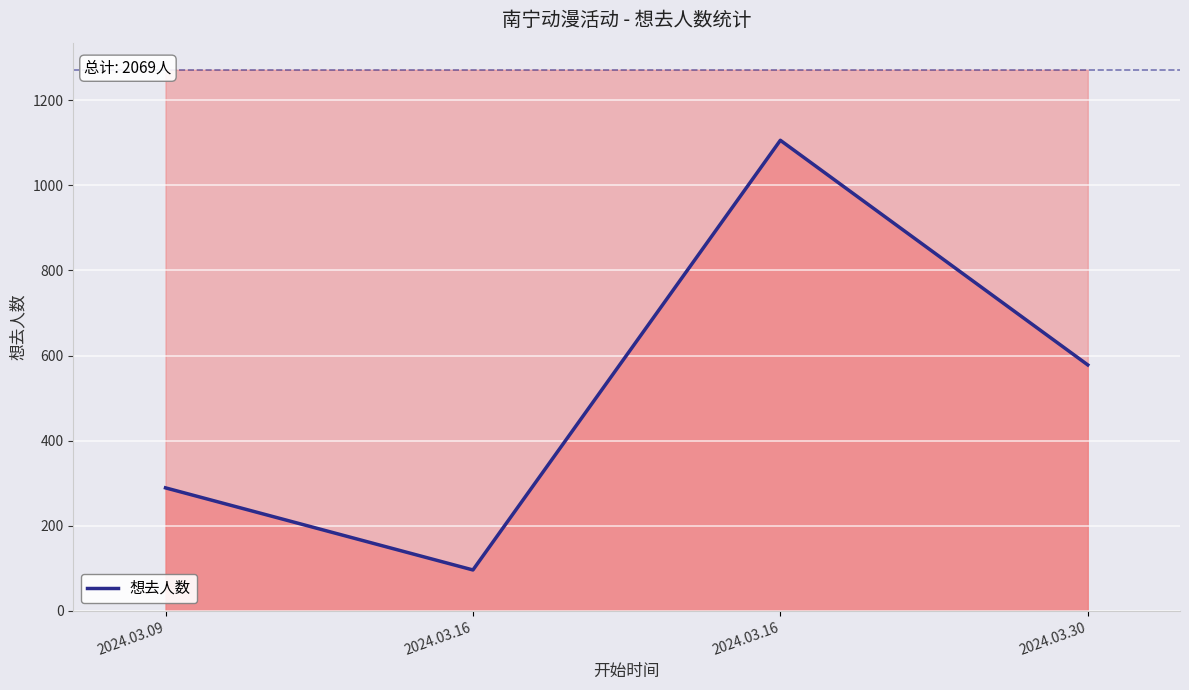

What is the value of the 4th point from the left?

578